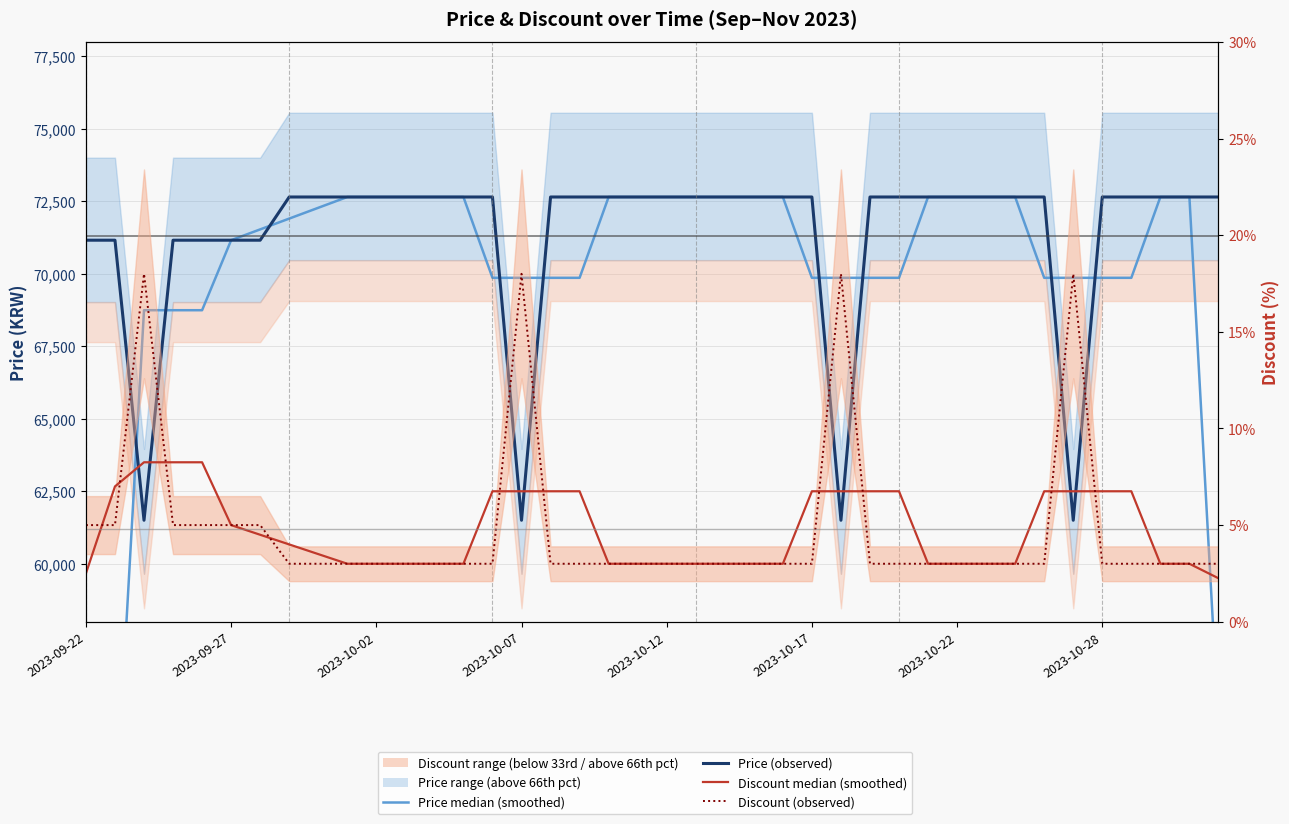

What is the highest value of the Price (observed) series?

72650.0